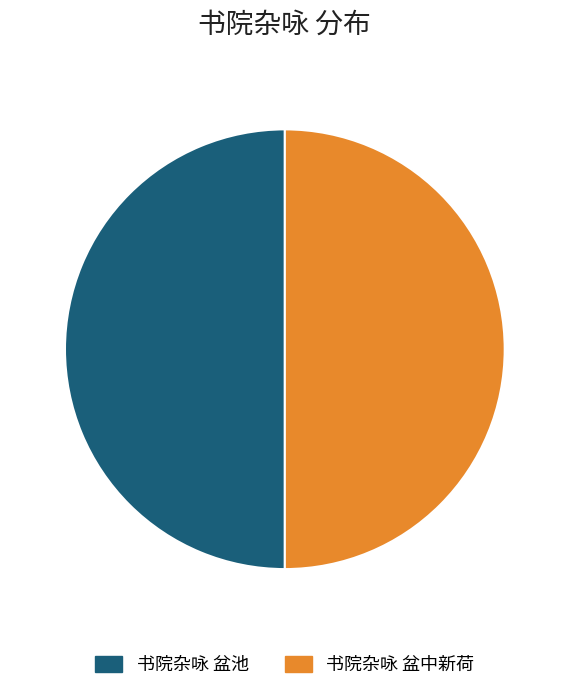

What is the ratio of the value at 书院杂咏 盆池 to the value at 书院杂咏 盆中新荷?

1.0